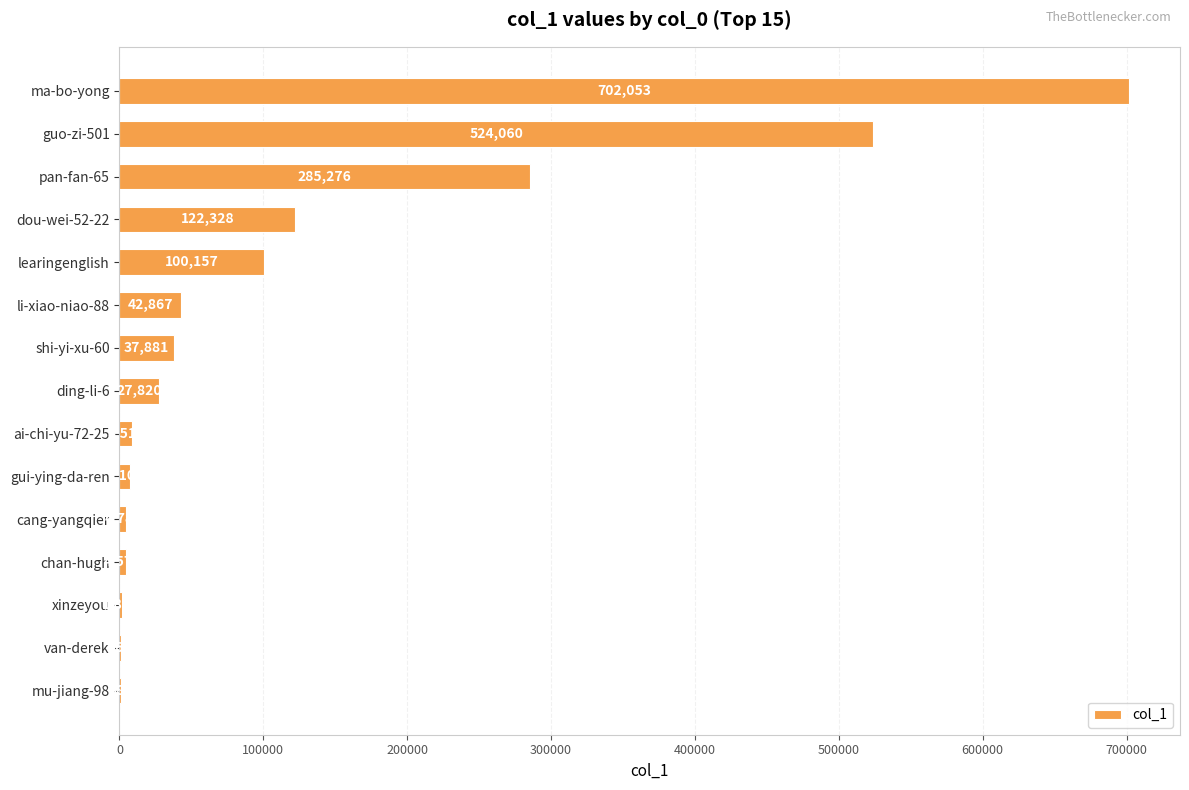

Where is the data nearest to the value 351467?

pan-fan-65